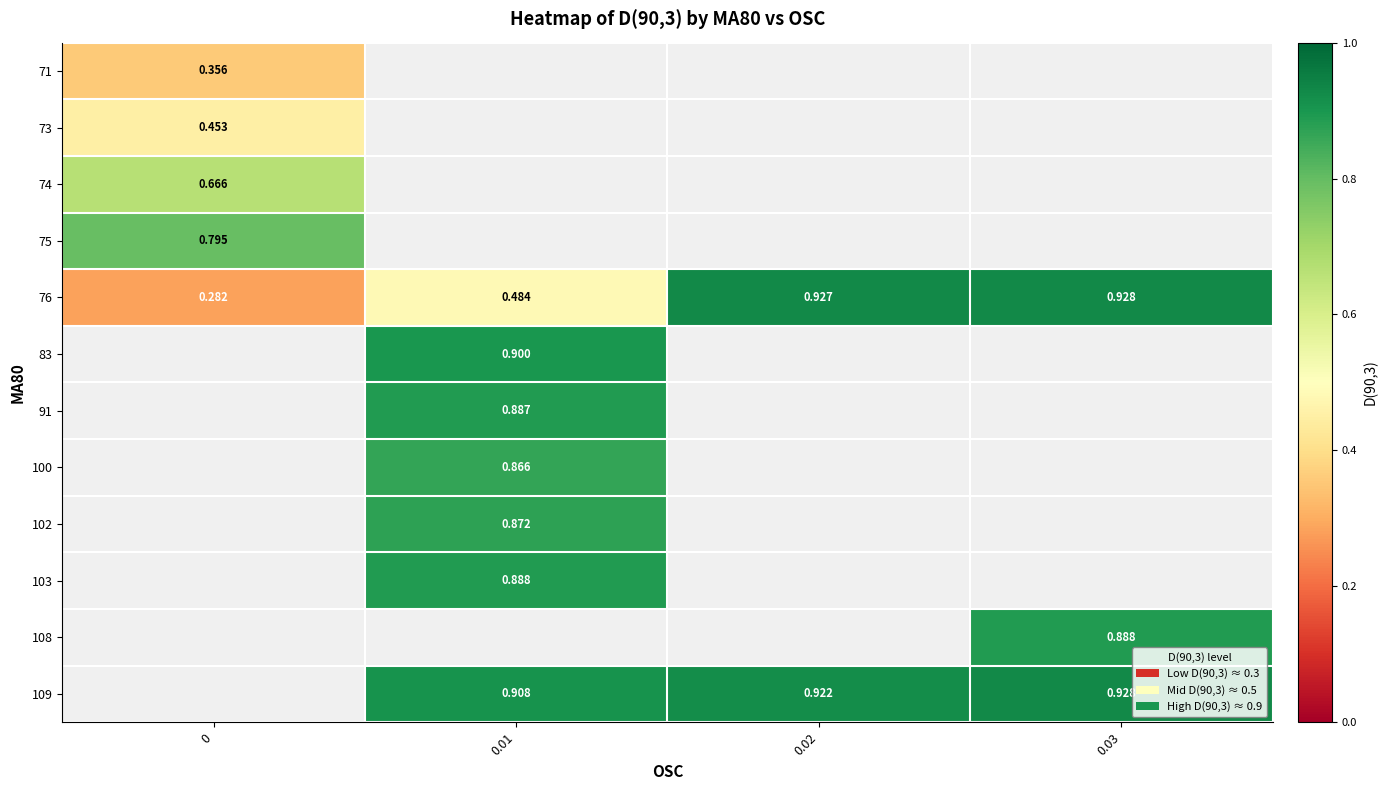

At how many categories does at least one series exceed 0?

4